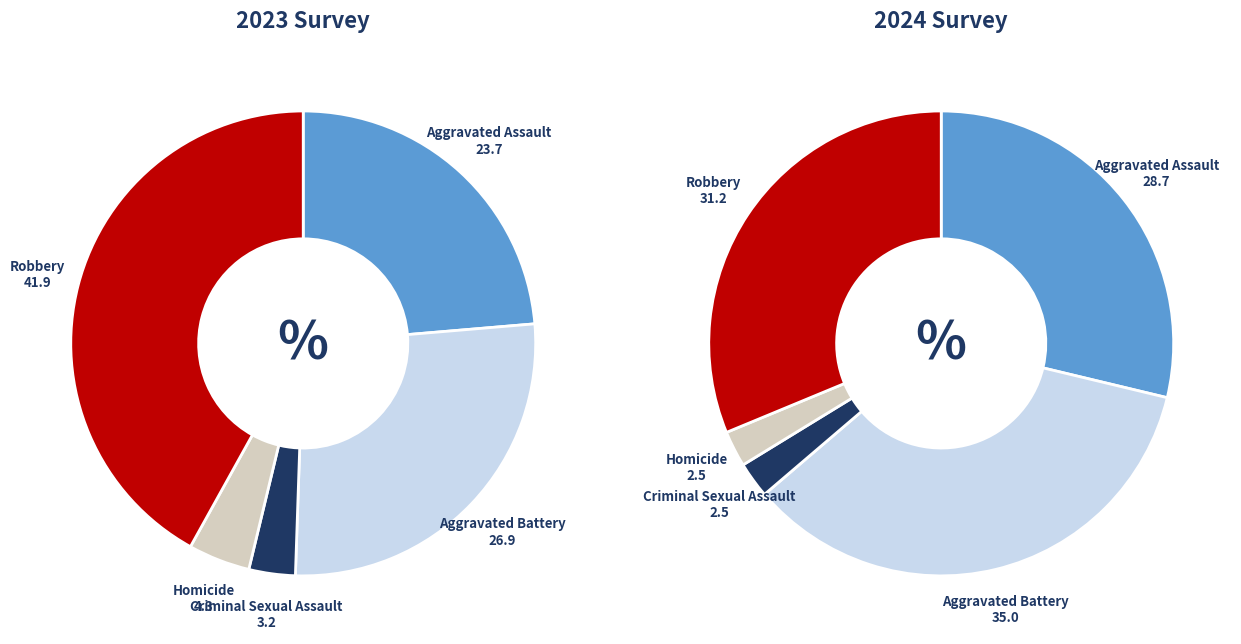

Which slice is the largest?

Robbery